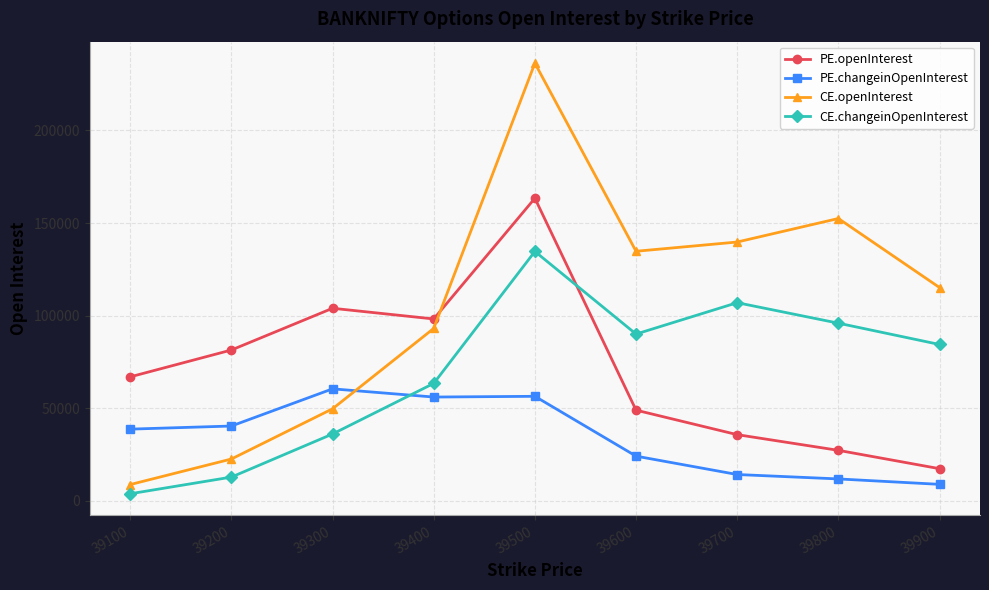

Where is the first local maximum for CE.changeinOpenInterest?

39500